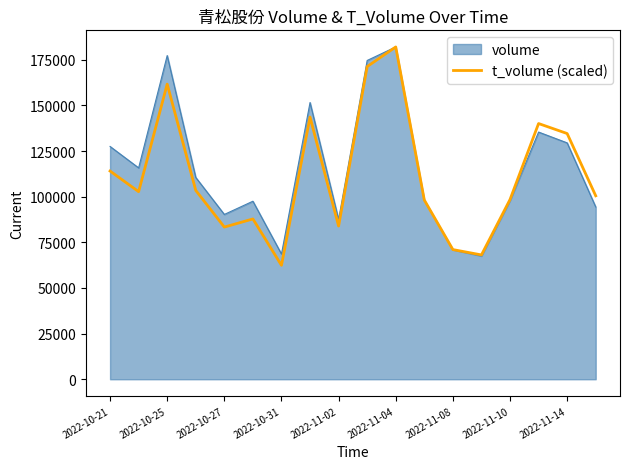

What is the highest value of the volume series?

181984.0